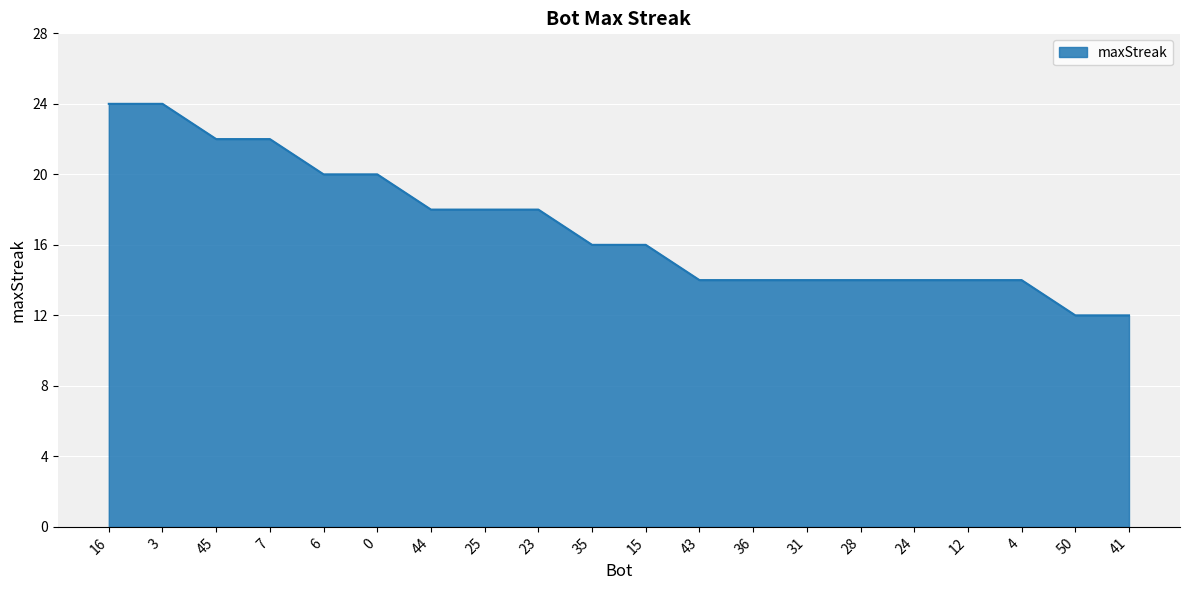

Approximately how many times larger is the value at 16 compared to 12?

1.7